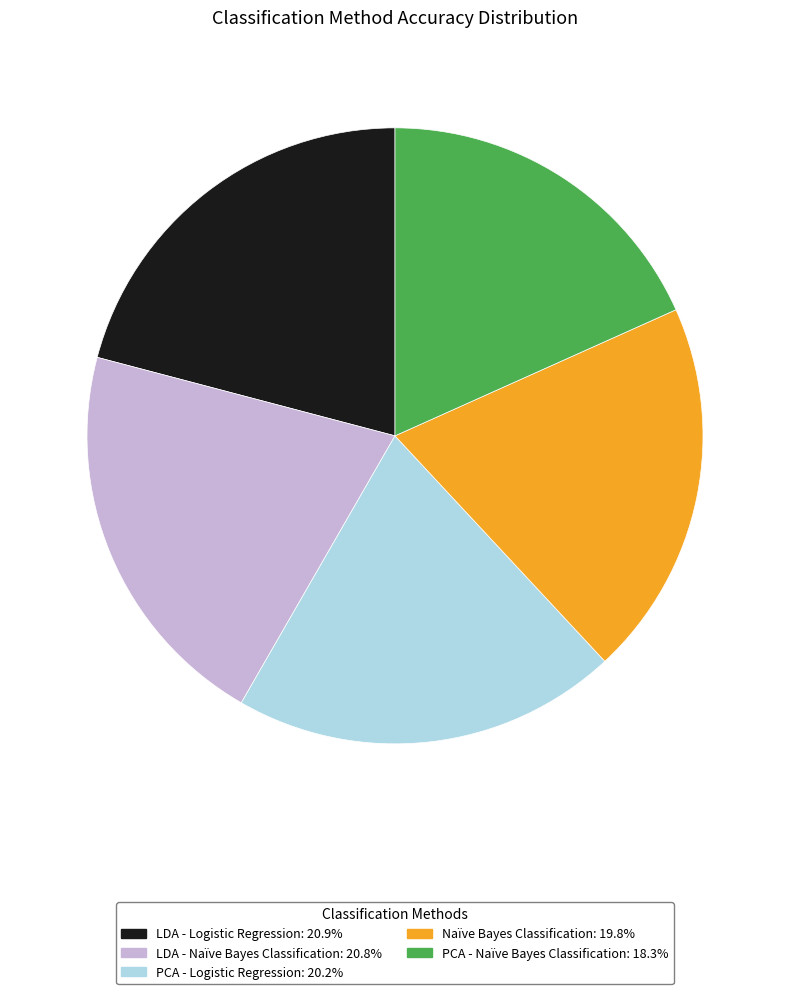

Does any single category account for the majority?

No